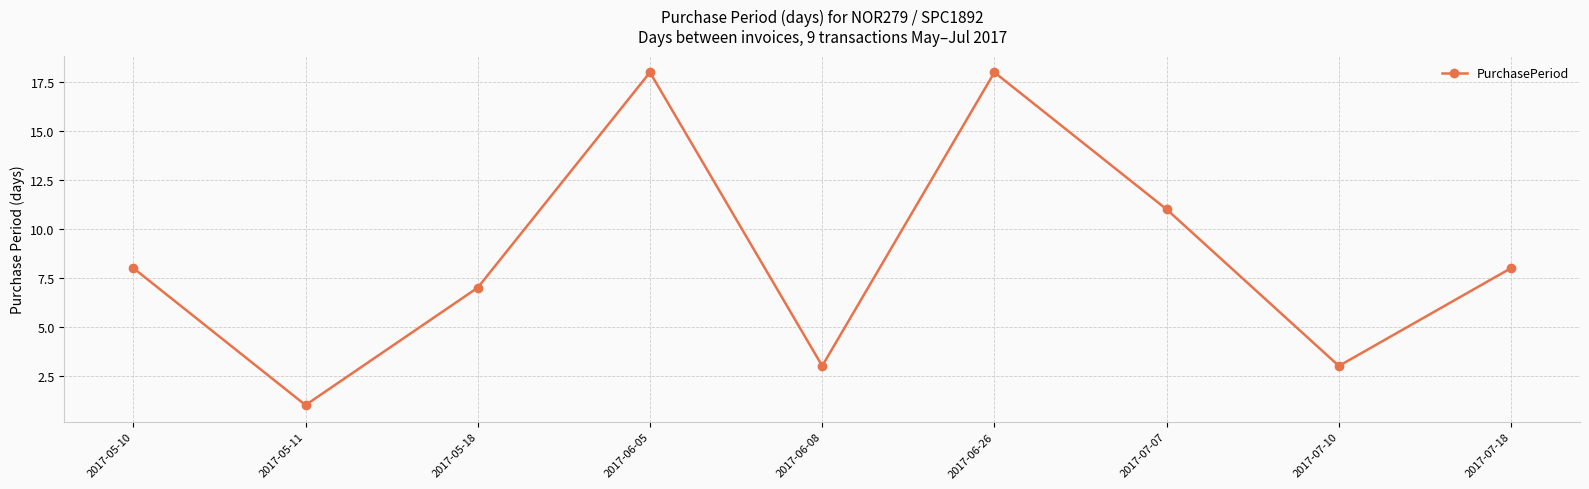

What is the smallest value displayed?

1